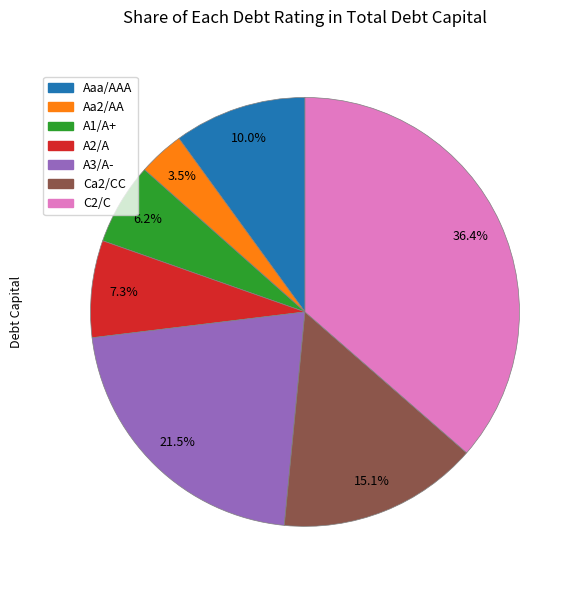

What percentage do C2/C and A2/A together represent?

43.7%